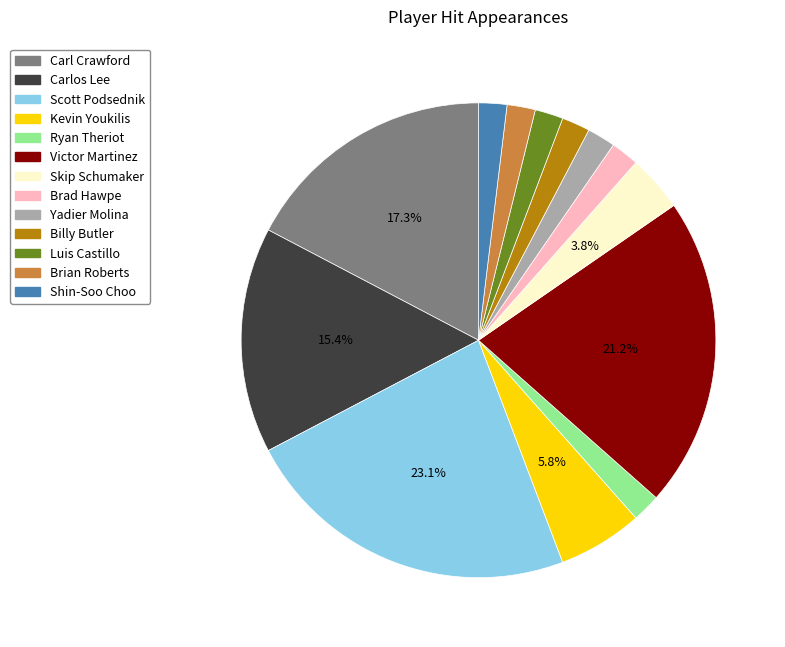

Combined, do Luis Castillo and Billy Butler account for over 50%?

No